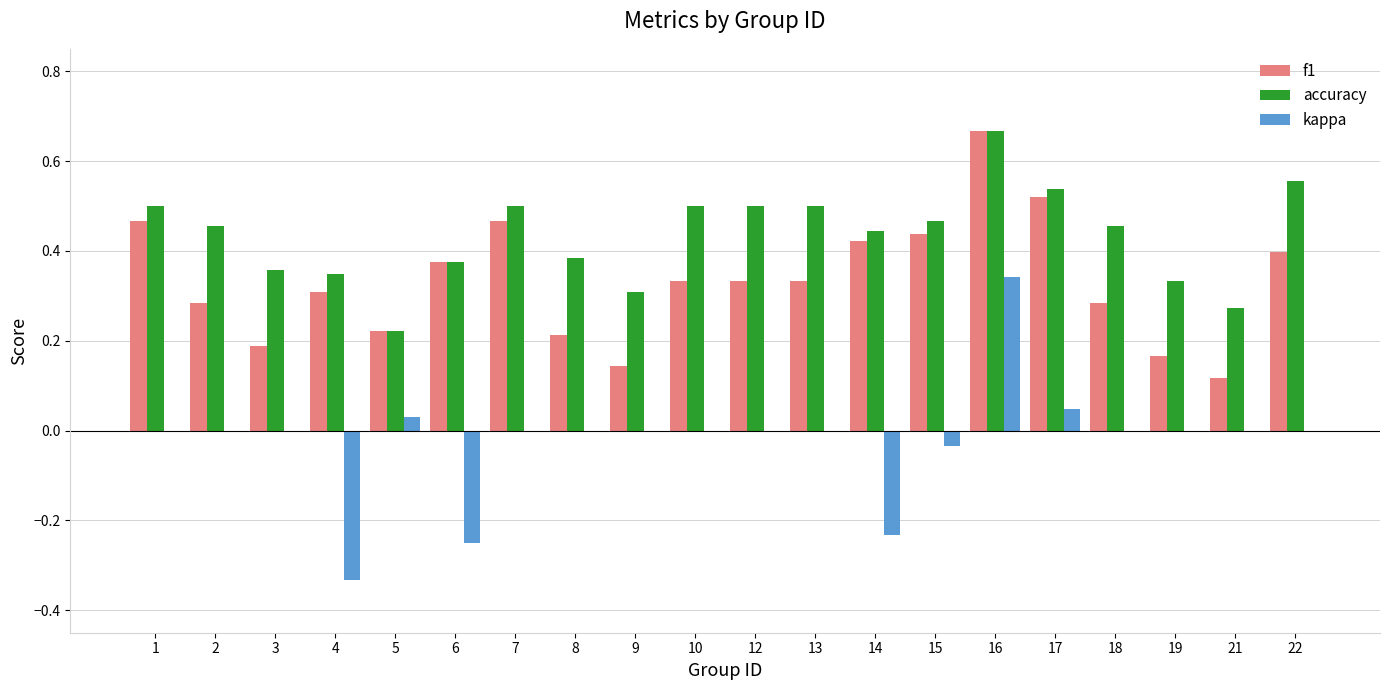

The value of accuracy at 14 is 0.4. True or false?

True